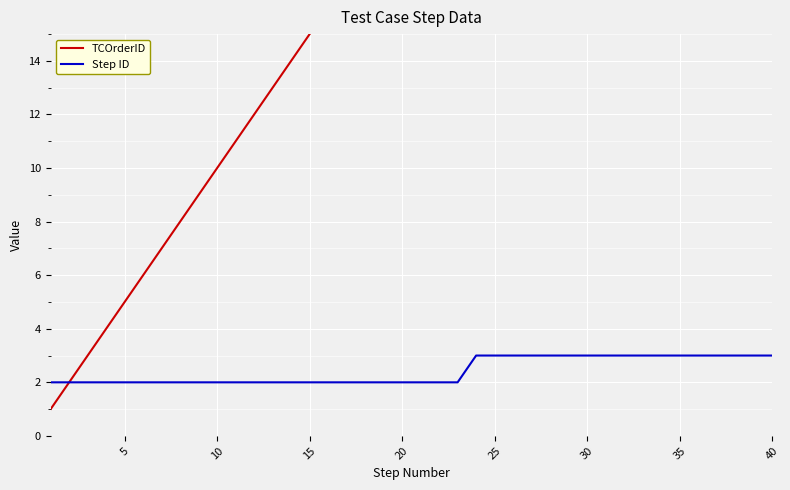

True or false: Step ID has more than 1 points higher than both neighbors.

False